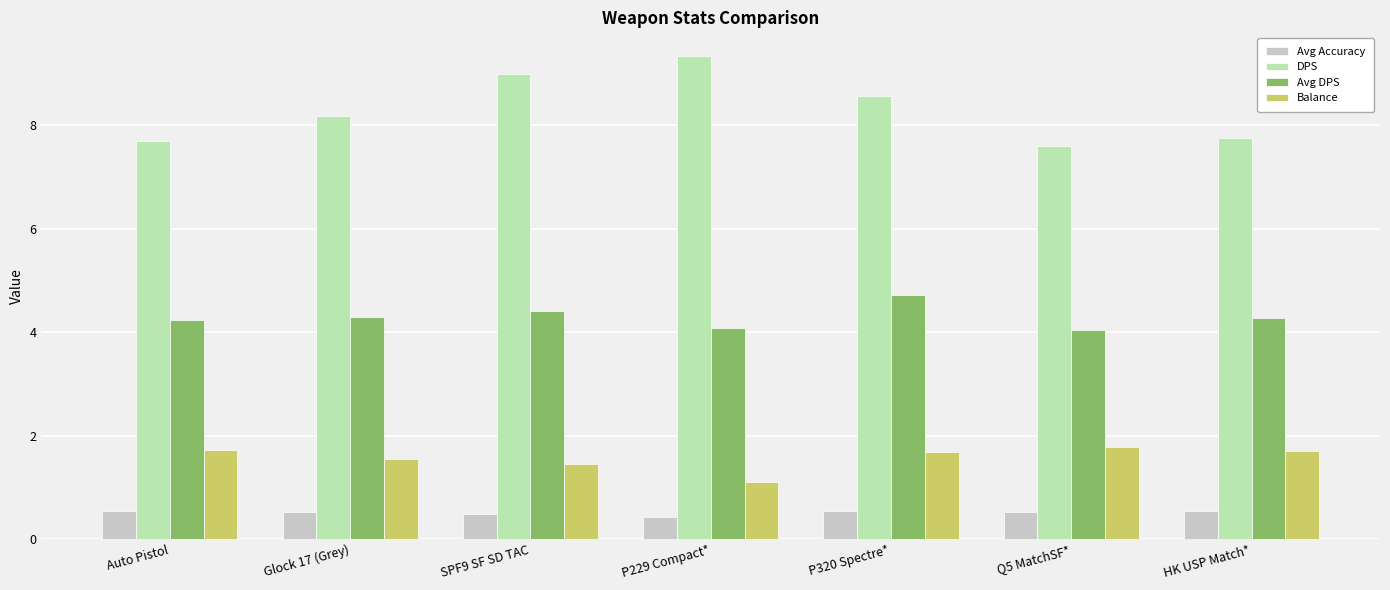

What is the total value across all series at P320 Spectre*?

15.5